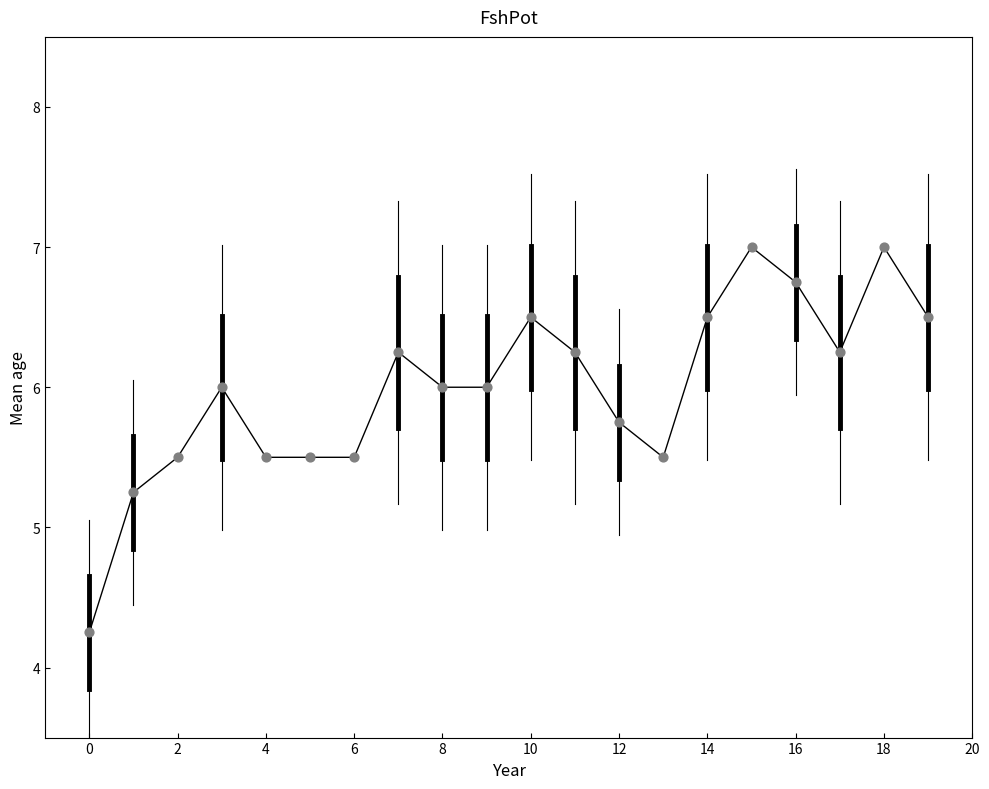

What is the maximum value shown in the chart?

7.0